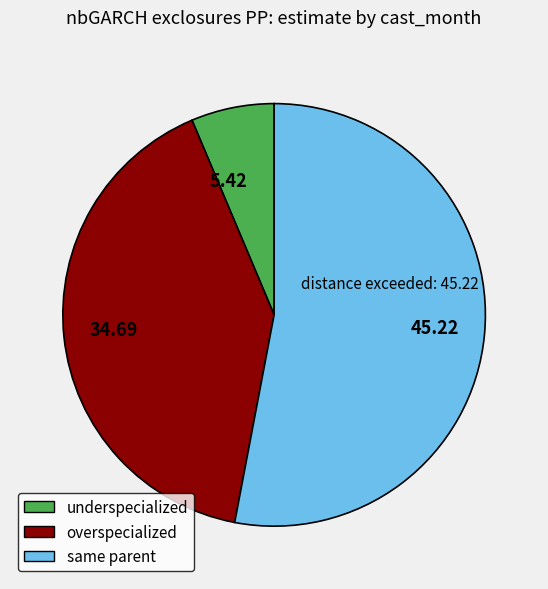

Do 34.69 and 45.22 together represent more than half of the pie?

Yes